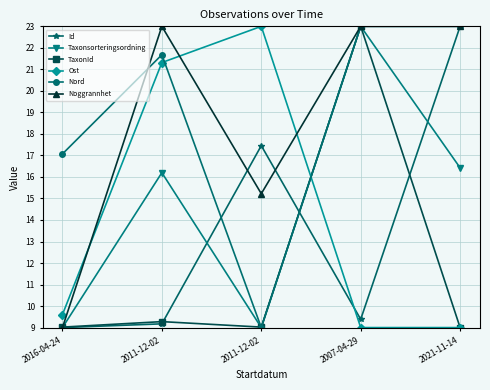

How many data points in Taxonsorteringsordning are above 16?

3